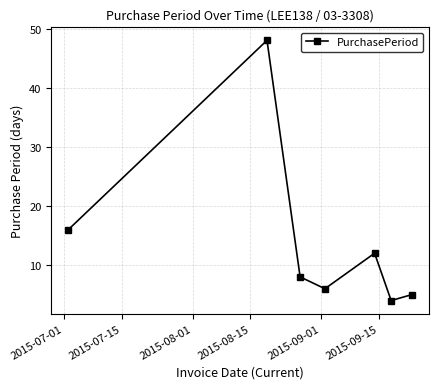

What is the value of the 1st point from the left?

16